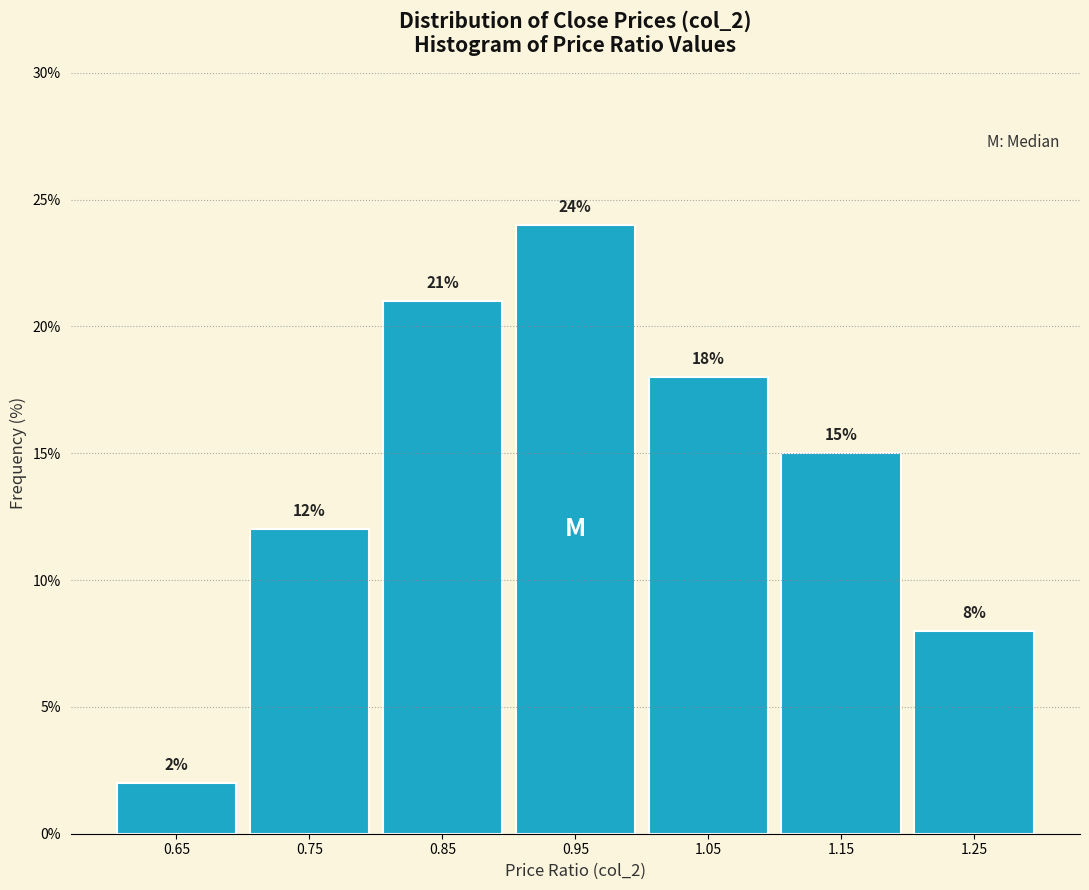

How tall is the bar that spans 1.1 to 1.2 on the x-axis?

15